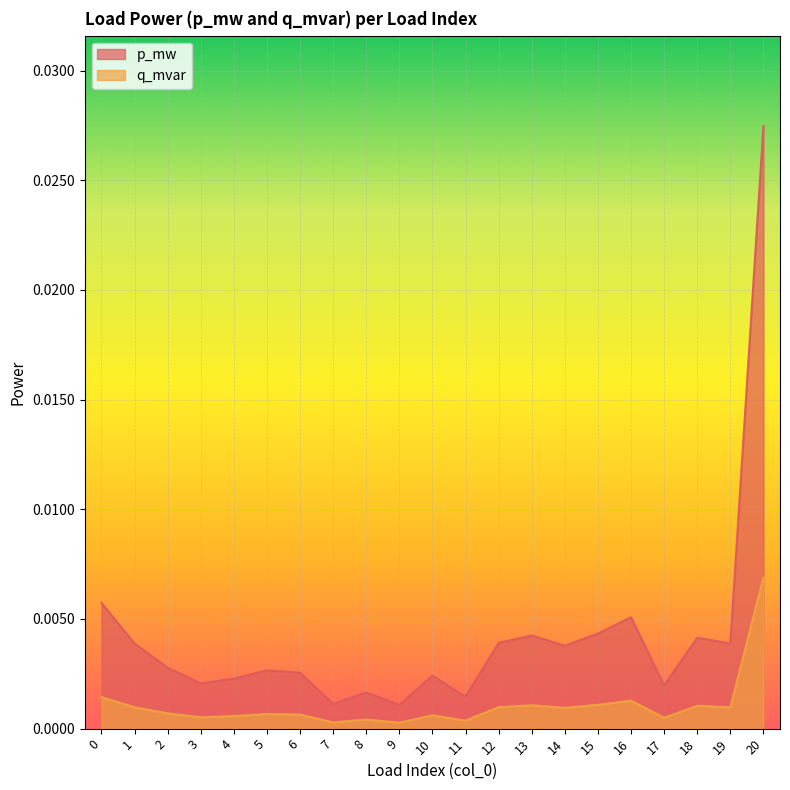

True or false: p_mw has more than 0 interior local peaks.

True